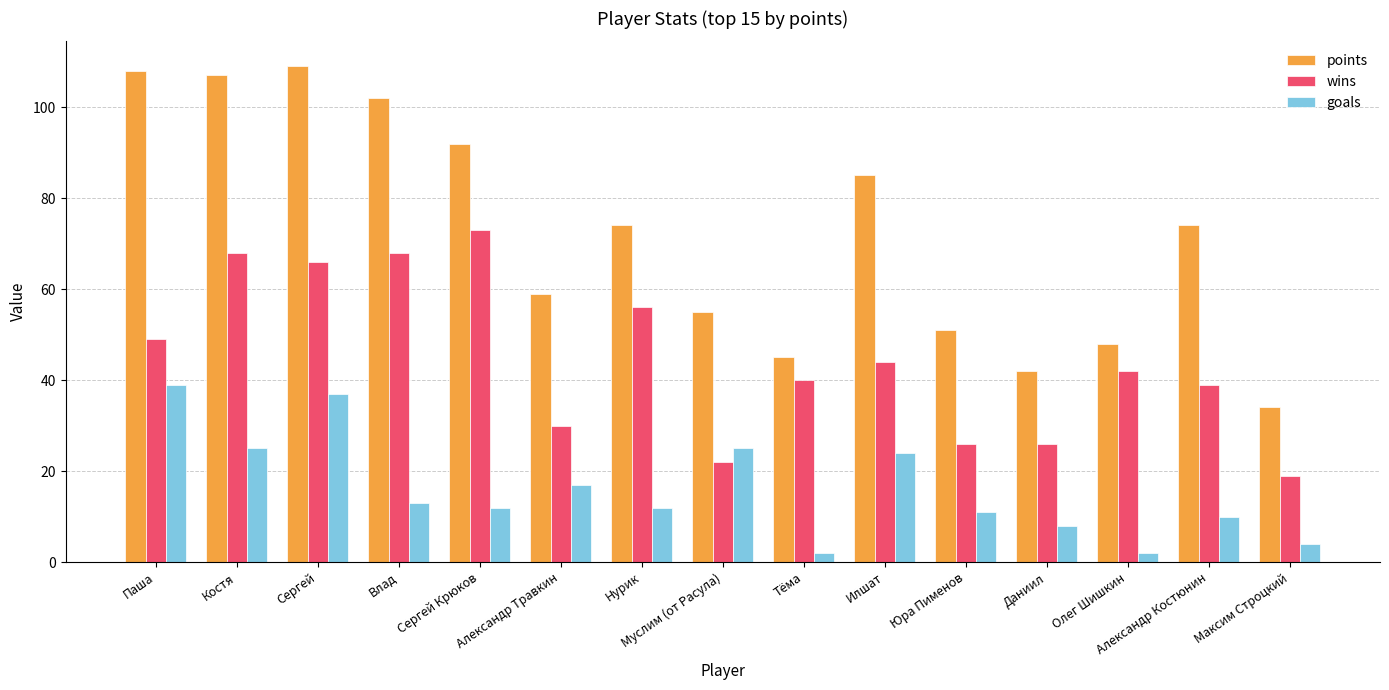

Which series has the largest range (max minus min)?

points